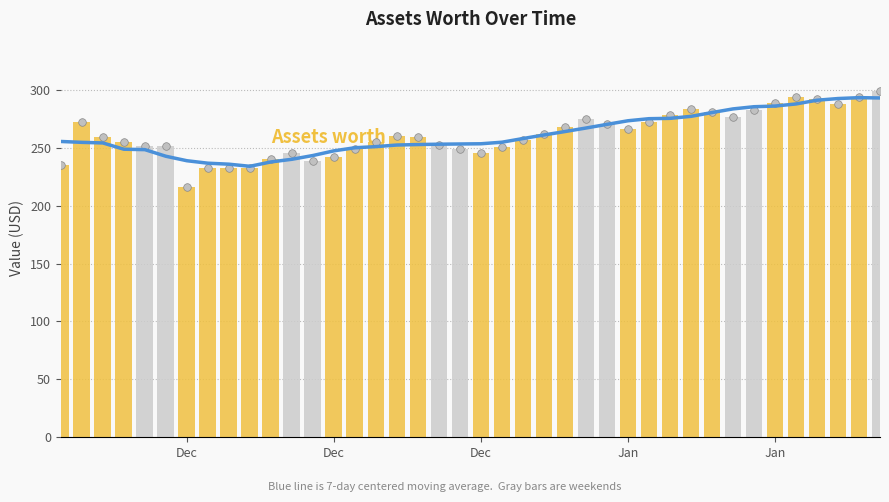

Which series reaches the maximum Y coordinate?

Assets worth